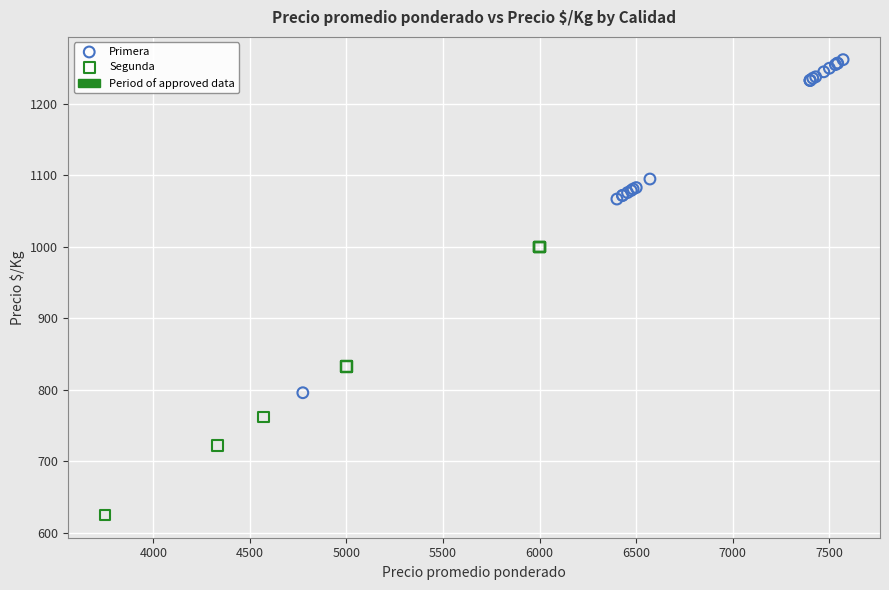

Which series contains the lowest Y value?

Segunda